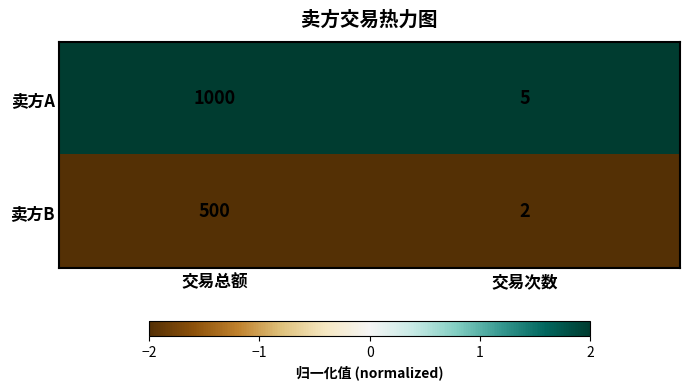

Which series has the largest total across all categories?

卖方A